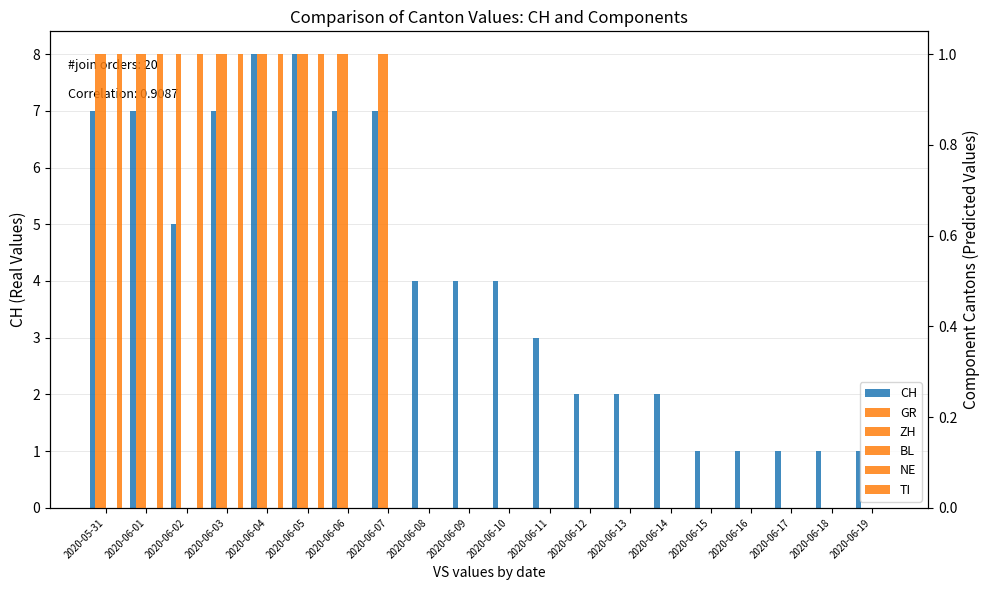

What are all the series names shown in the legend?

CH, GR, ZH, BL, NE, TI